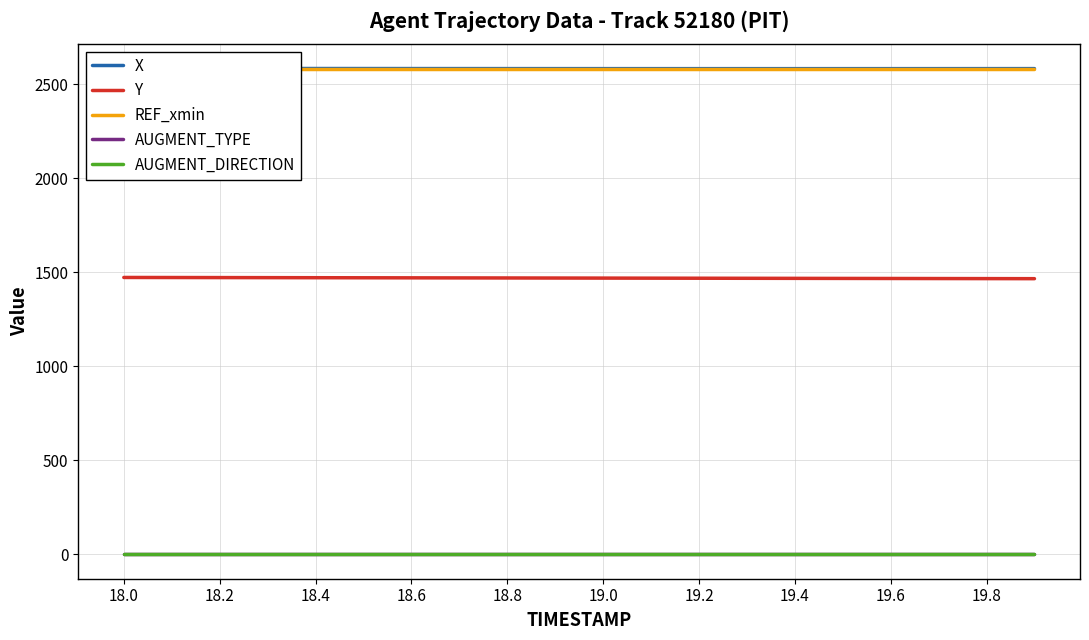

True or false: REF_xmin and AUGMENT_DIRECTION cross at least once.

False